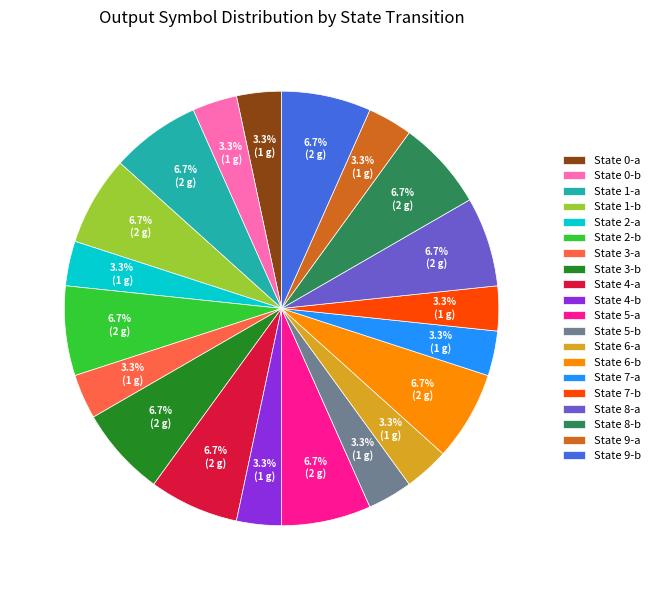

Does State 5-b account for over 50% of the chart?

No